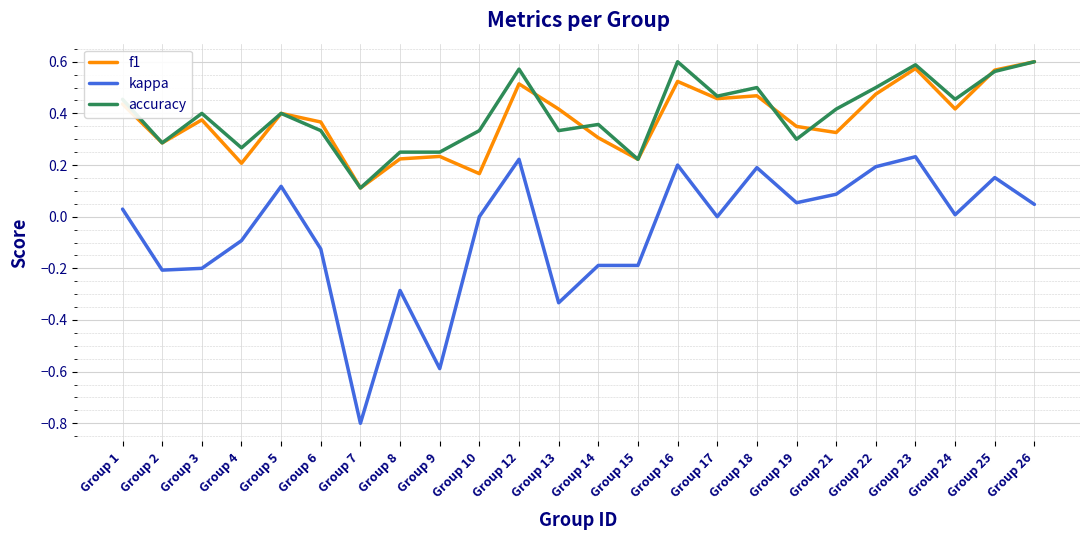

Which category has the lowest value in the accuracy series?

Group 7